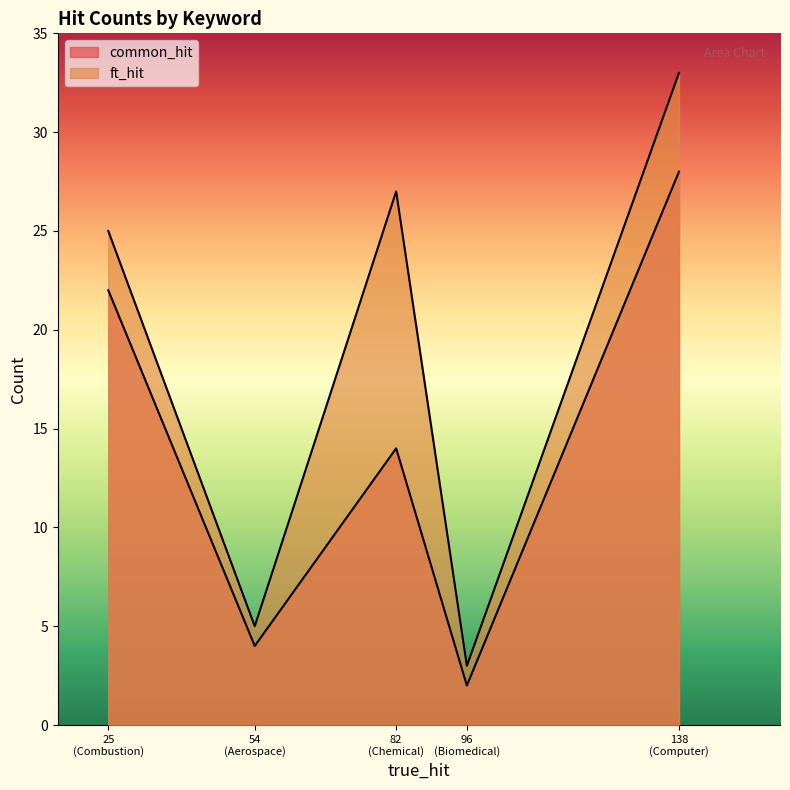

What is the maximum value shown in the chart?

33